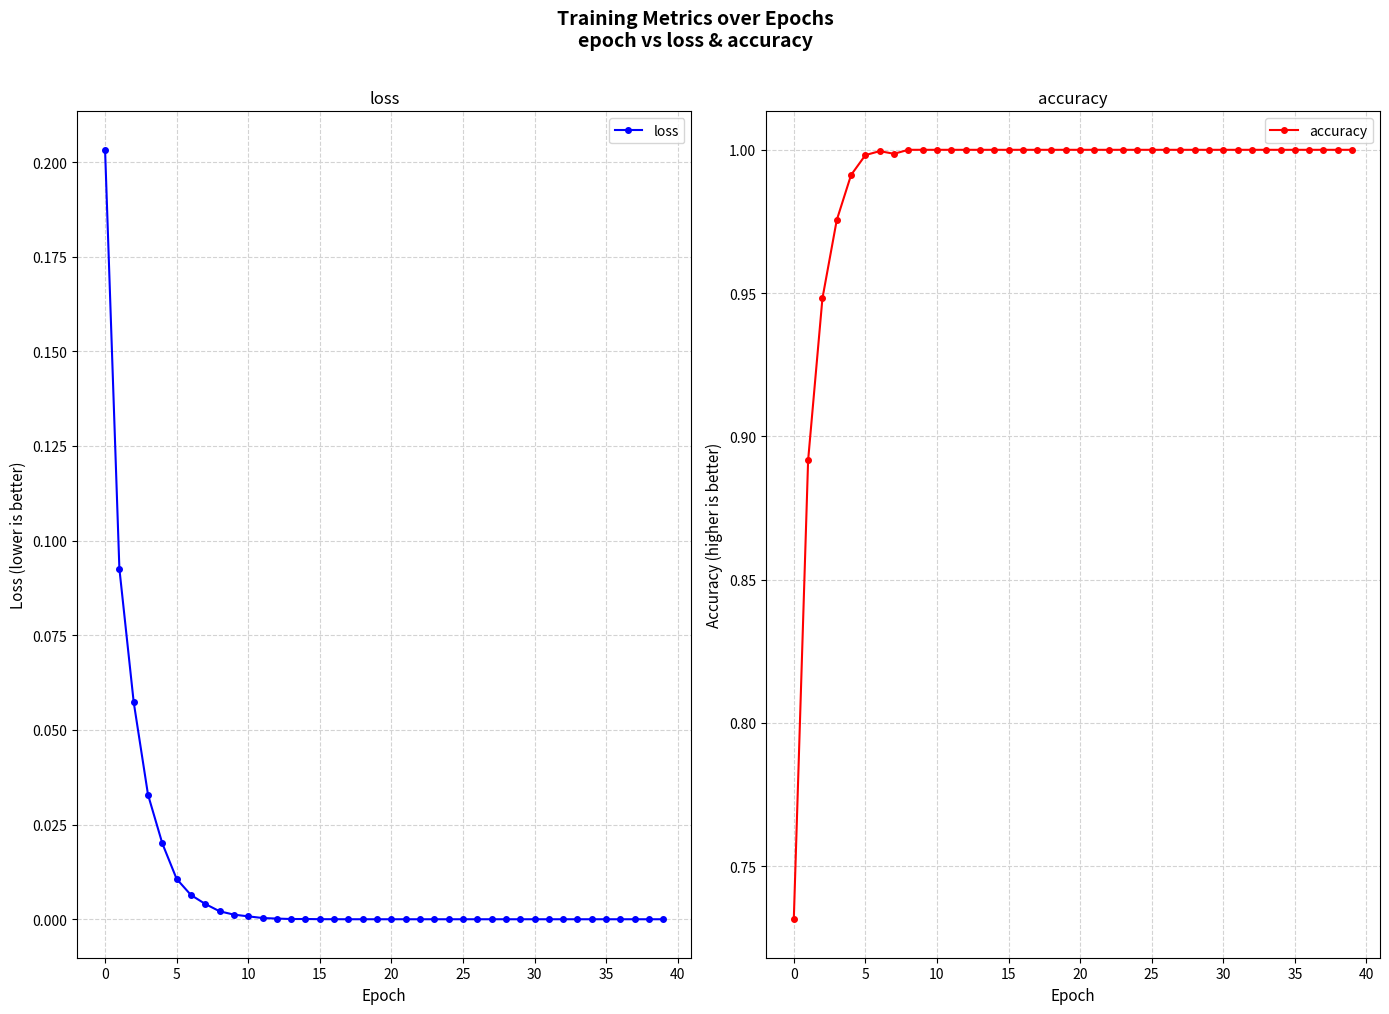

True or false: accuracy has a value of 1.5 at 35.

False